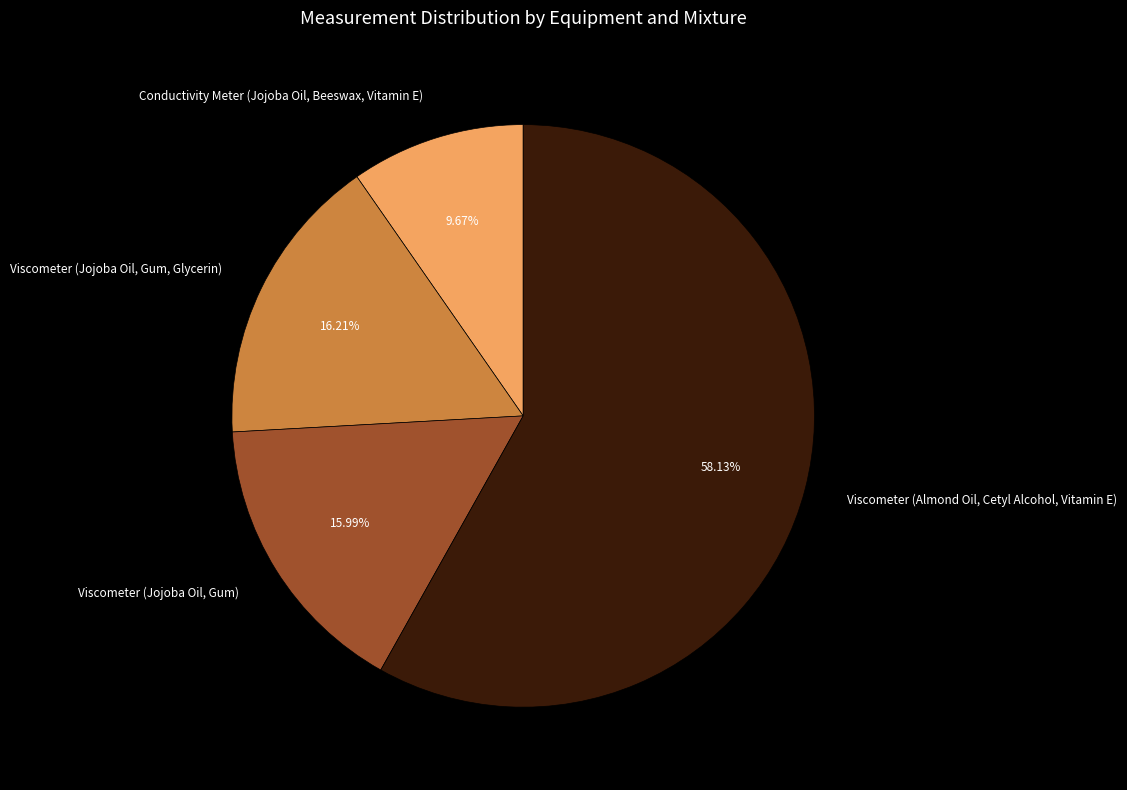

Is Viscometer (Almond Oil, Cetyl Alcohol, Vitamin E) the majority of the pie?

Yes